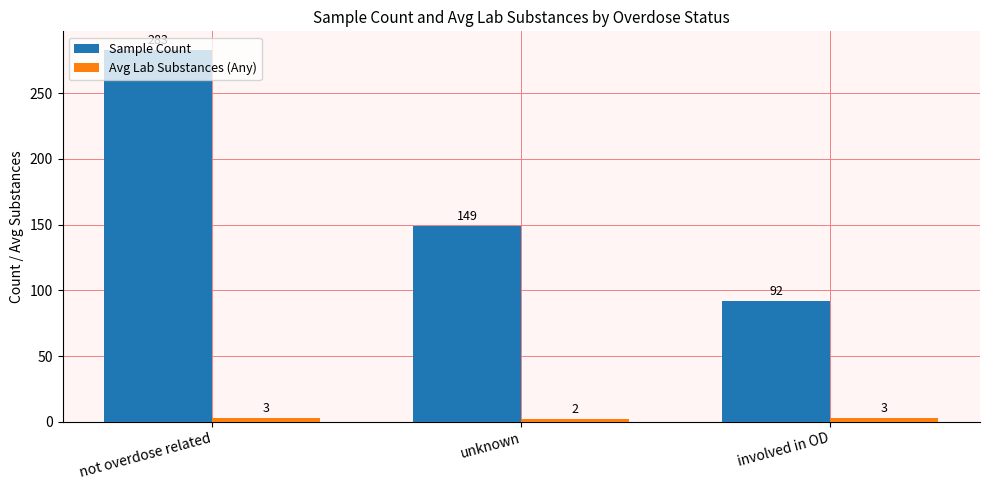

Count the number of categories in the chart.

3